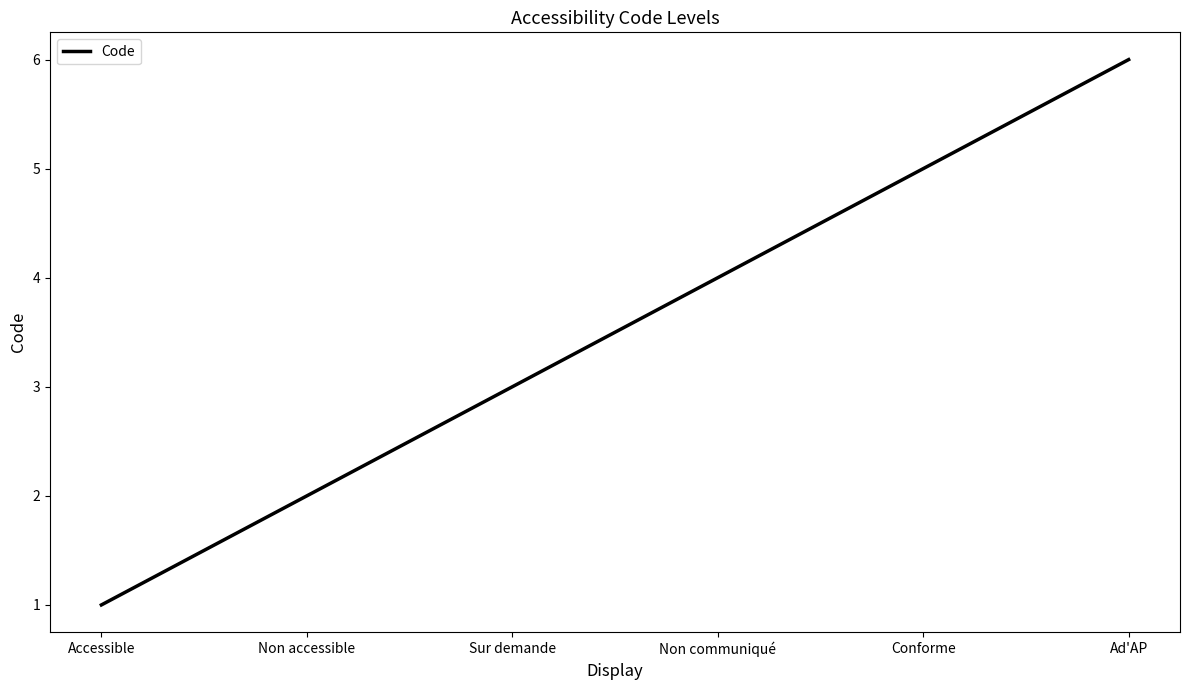

Reading left to right, list all the values displayed in this chart.

Accessible=1	Non accessible=2	Sur demande=3	Non communiqué=4	Conforme=5	Ad'AP=6